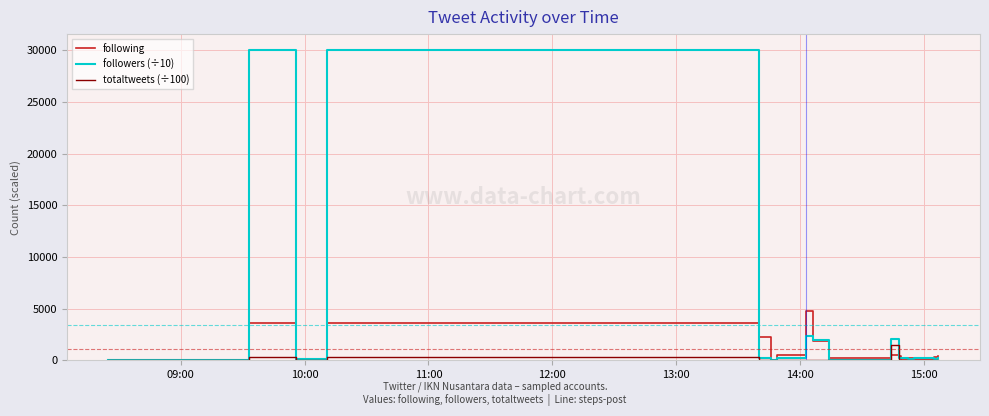

List the series in order of their peak value, highest first.

followers (÷10), following, totaltweets (÷100)